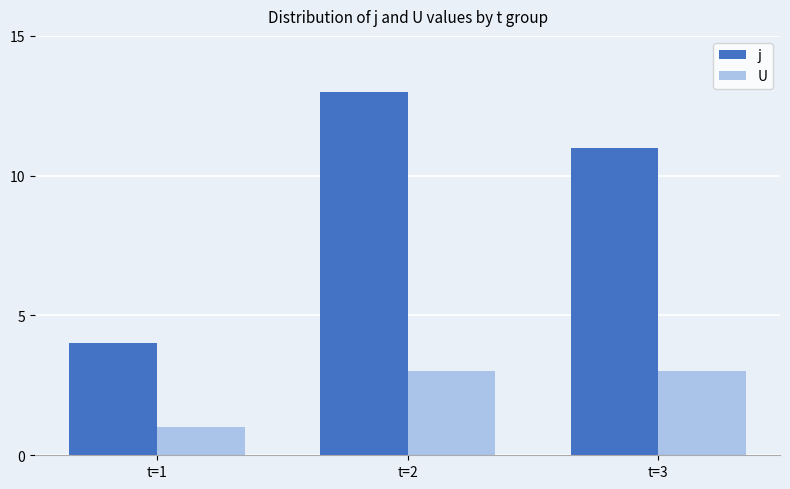

List the series in order of their overall mean, lowest first.

U, j